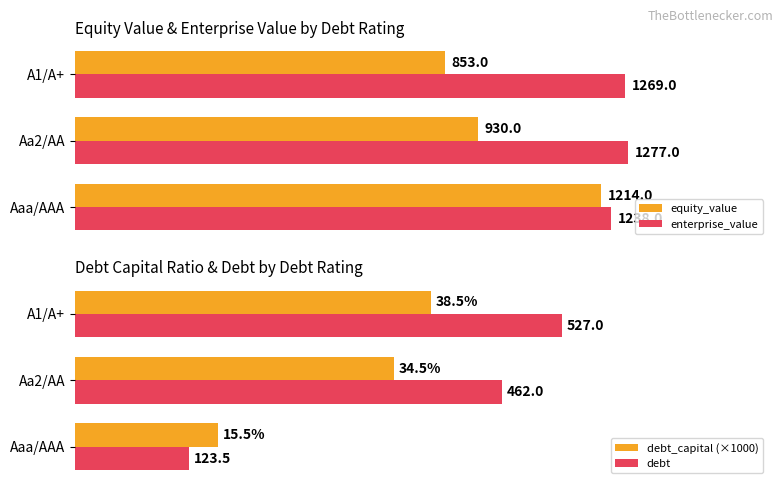

Rank the categories by enterprise_value value from highest to lowest.

Aa2/AA, A1/A+, Aaa/AAA